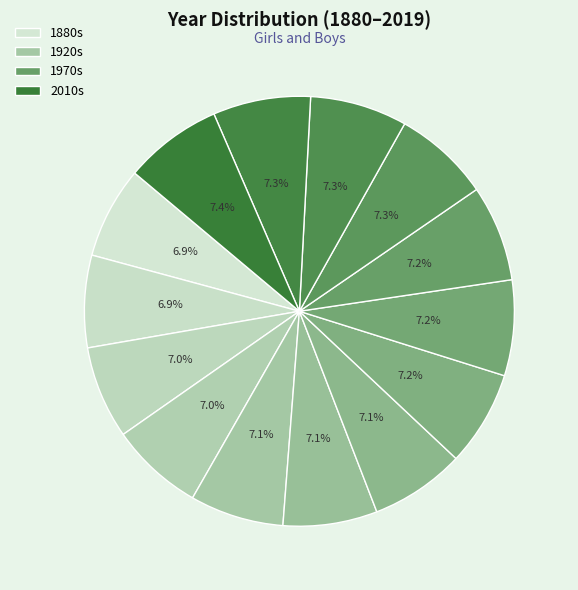

Count the number of slices in the pie.

14